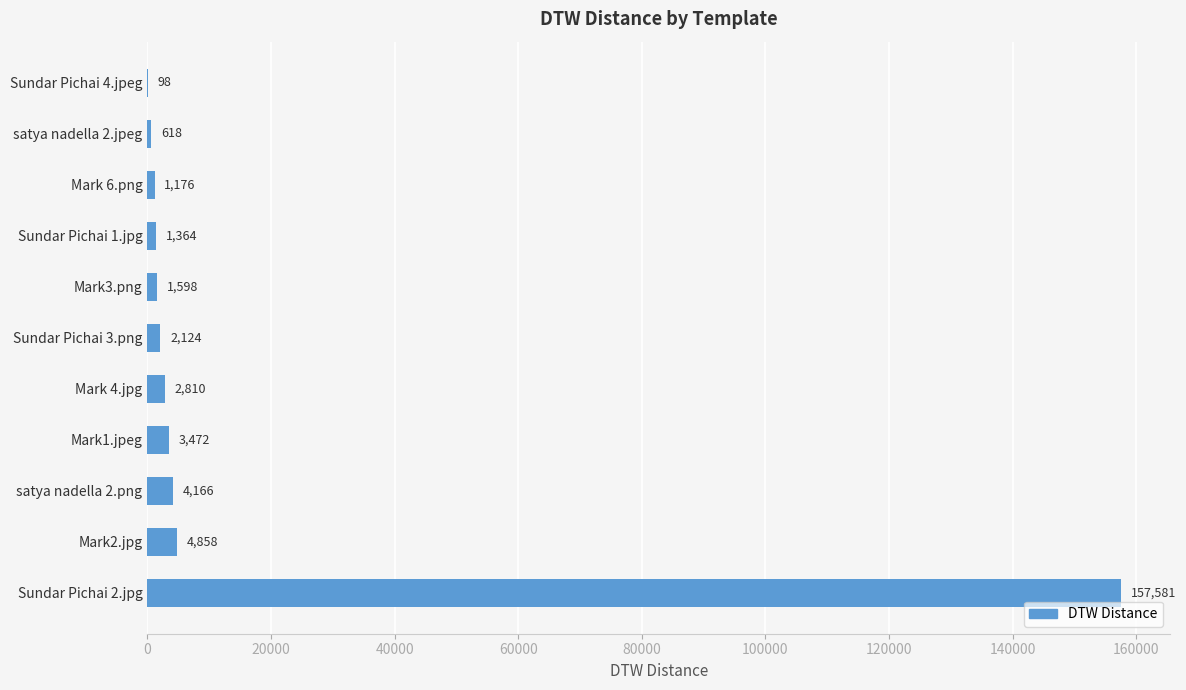

What value does the data have at satya nadella 2.jpeg, to the nearest 100?

600